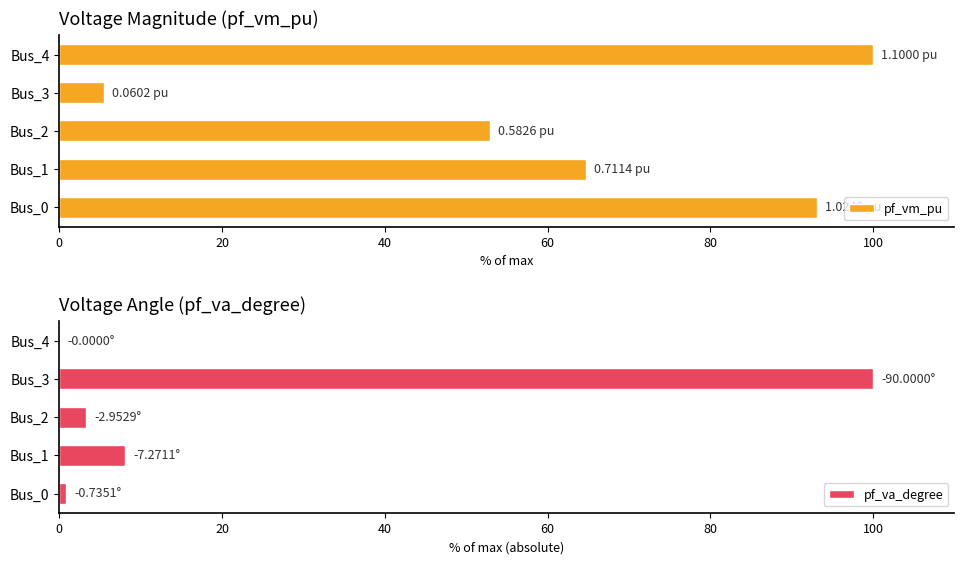

What is the maximum value for pf_va_degree?

100.0